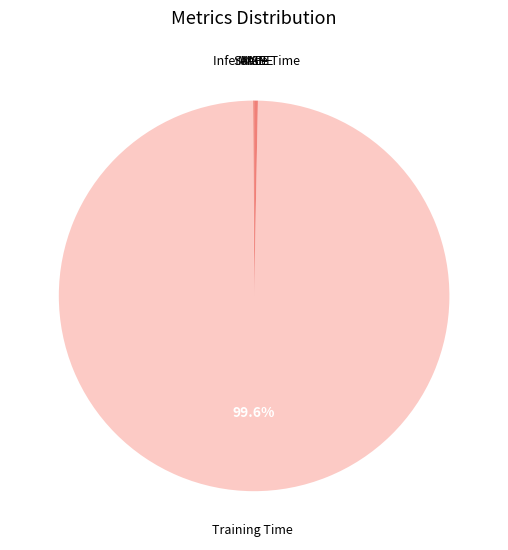

True or false: Training Time accounts for 91% of the total.

False